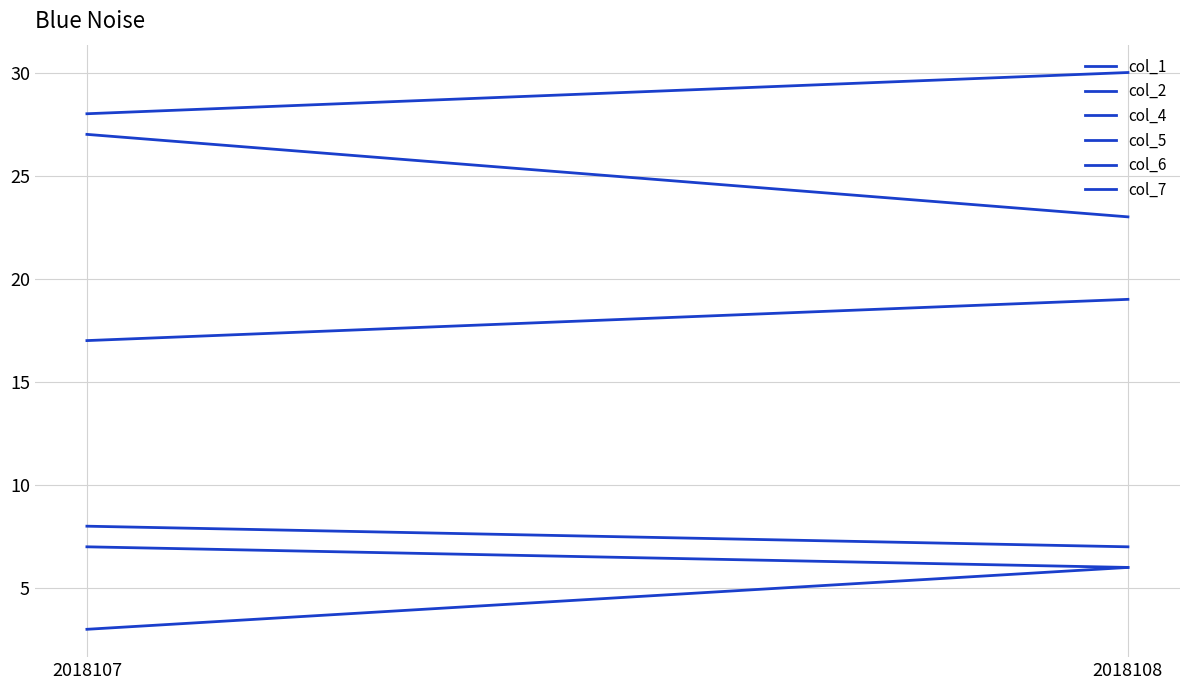

What is the greatest value displayed?

30